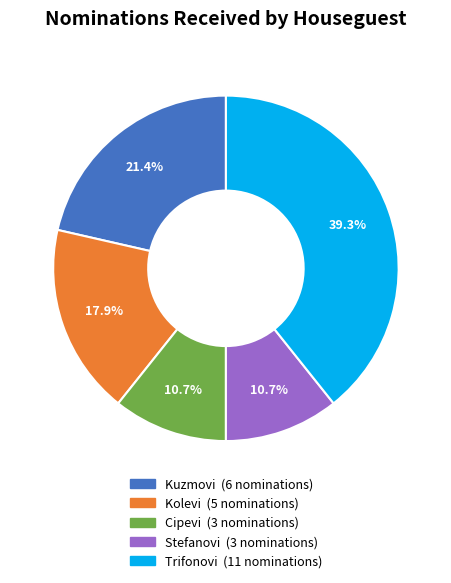

How many slices are in this pie chart?

5